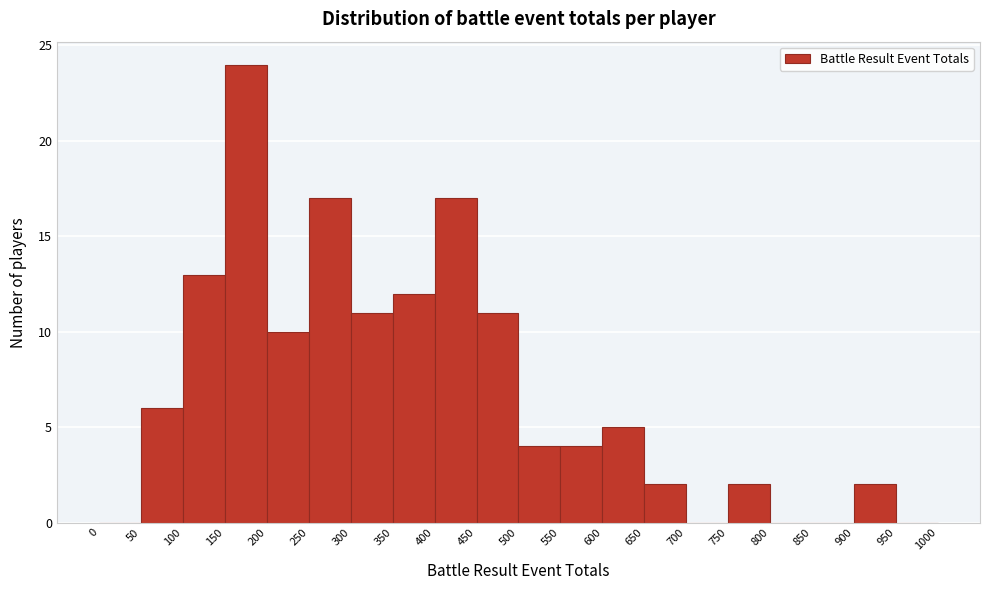

Over which range of the x-axis is the bar tallest?

150 to 200